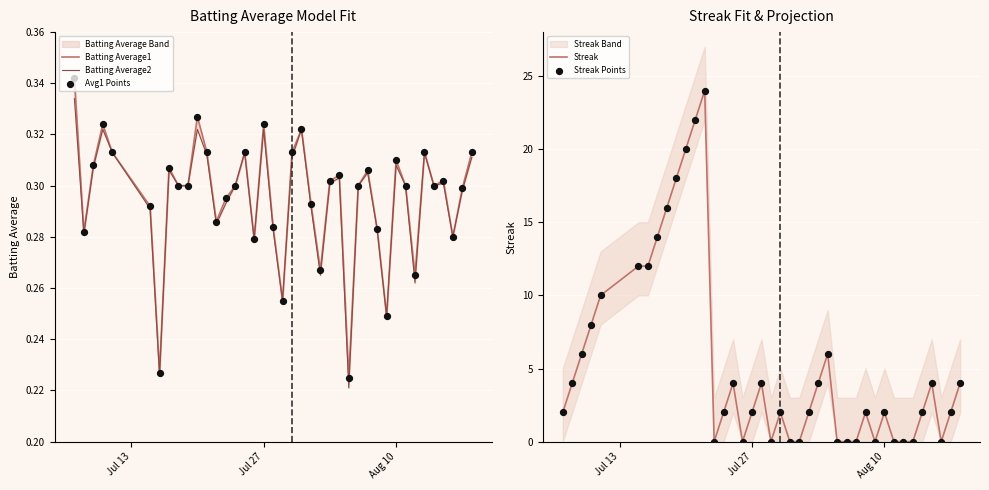

Which series has the widest spread of Y values?

Streak